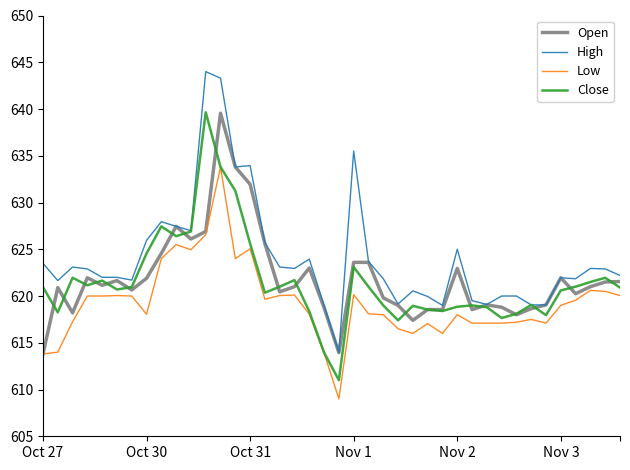

Which series has the widest spread of values?

High